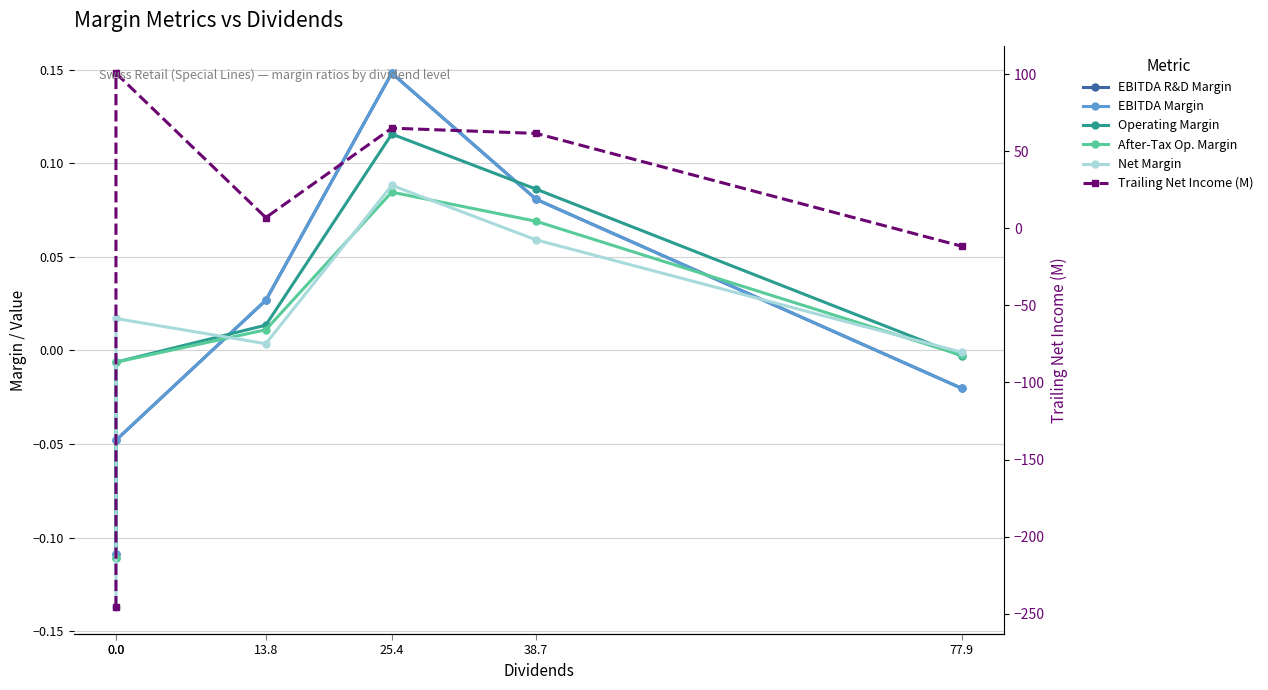

Which has a higher value, 77.9 or 38.7?

38.7